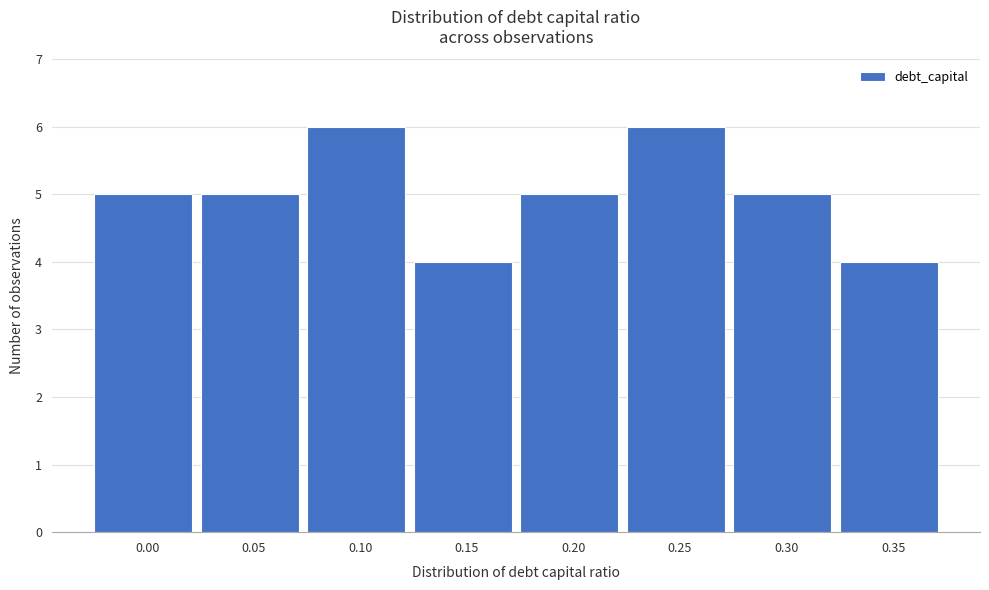

Reading right to left, list all the values displayed in this chart.

4	5	6	5	4	6	5	5